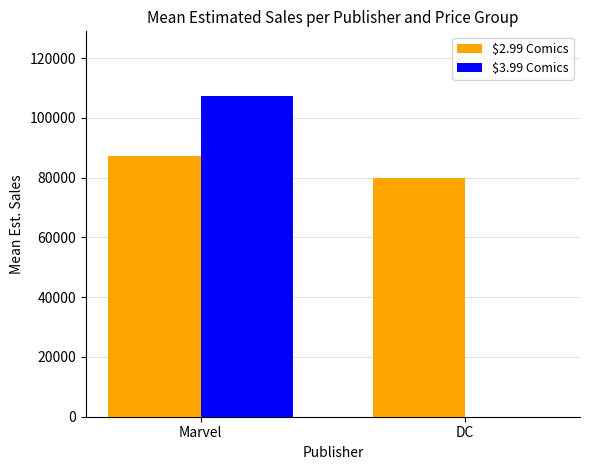

At which category is the sum across all series the highest?

Marvel